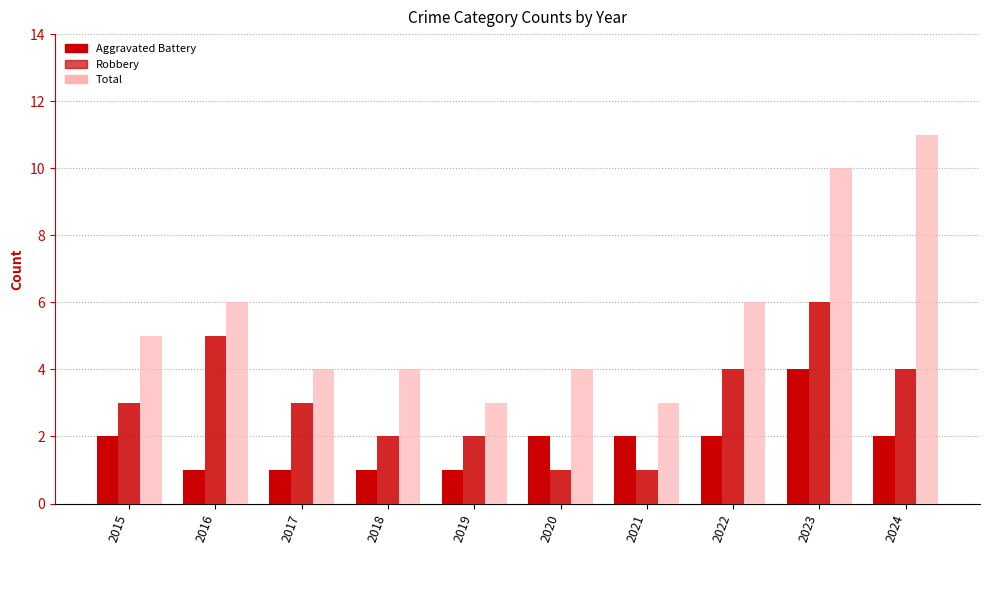

Rank the categories by Total value from highest to lowest.

2024, 2023, 2016, 2022, 2015, 2017, 2018, 2020, 2019, 2021